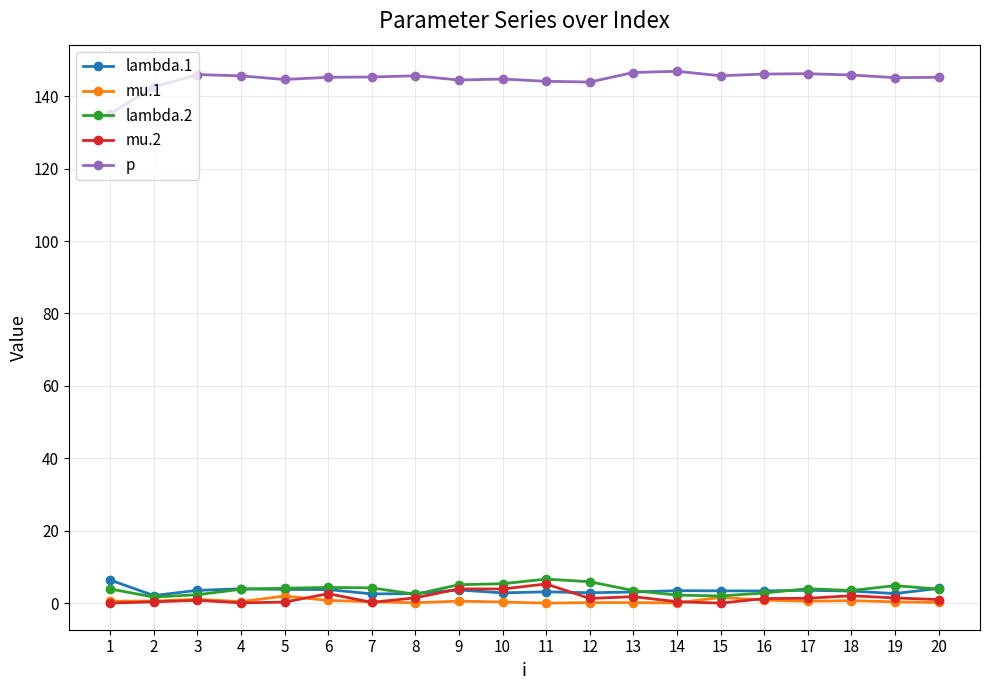

Which series has the largest total across all categories?

p